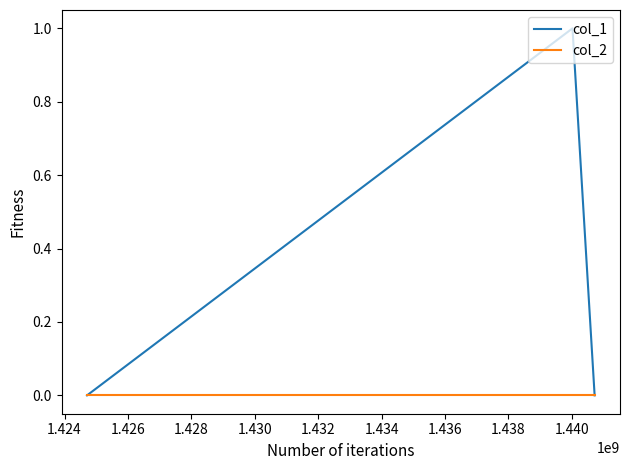

Which series has the largest range (max minus min)?

col_1